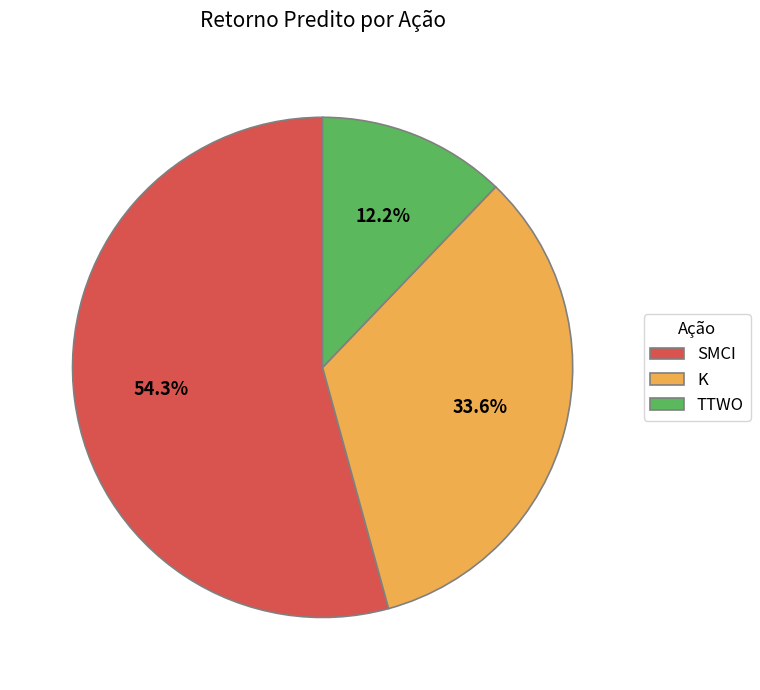

How many slices are in this pie chart?

3